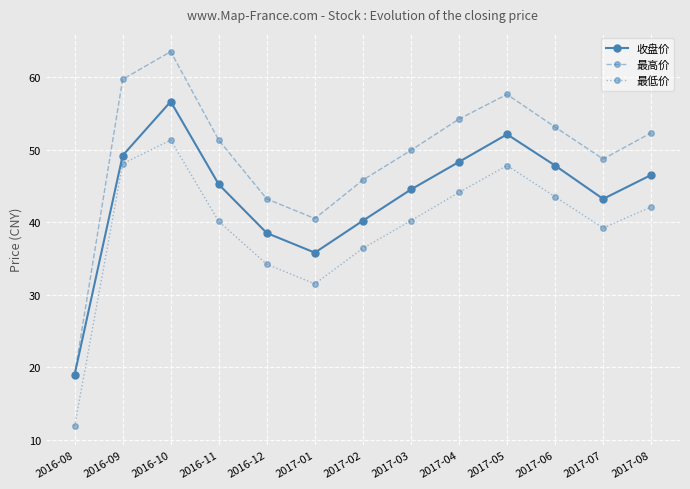

What position from the left is 2017-02?

7